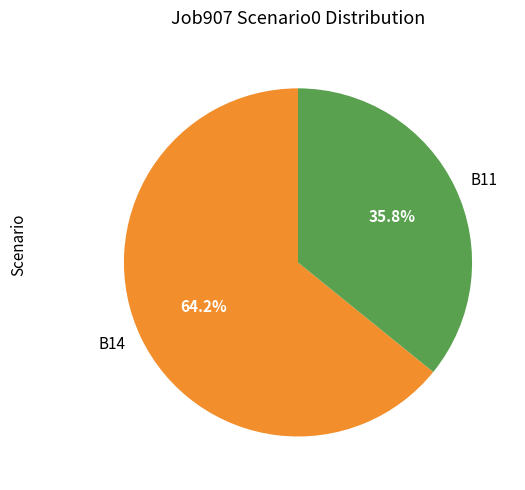

How many segments does this pie chart have?

2